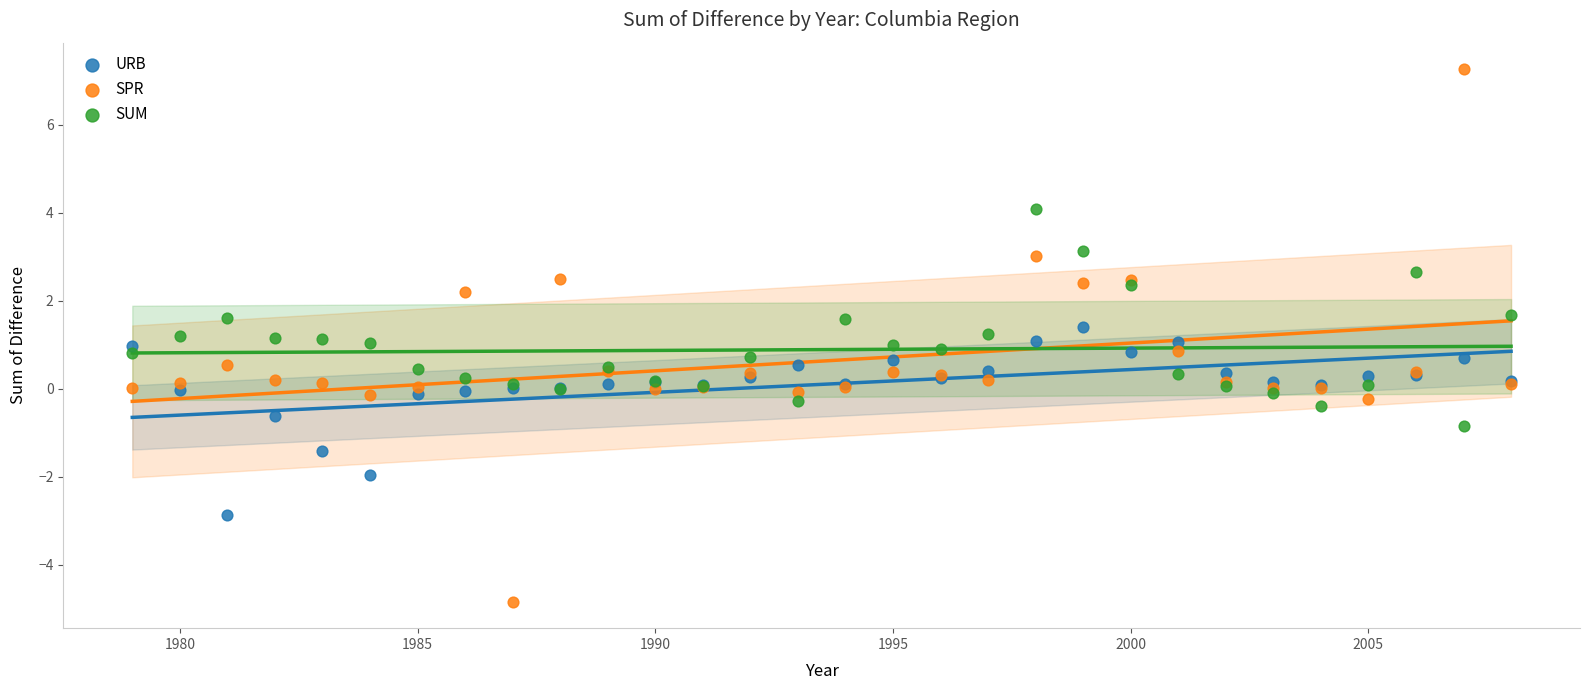

Which series has the widest spread of Y values?

SPR